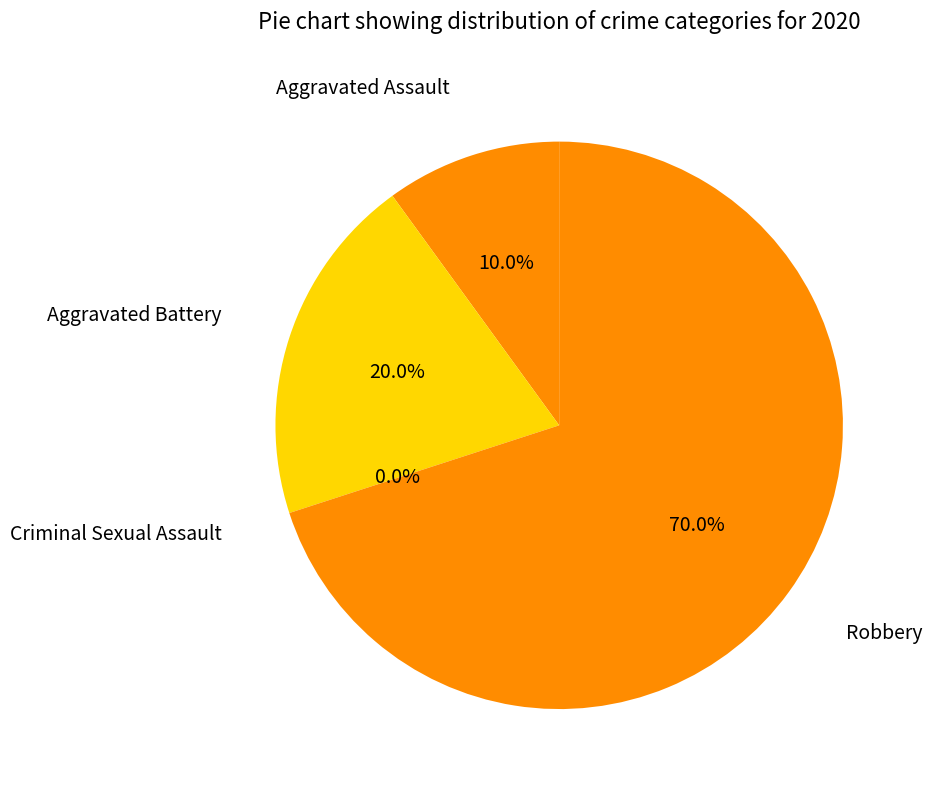

Which slice represents more than half of the pie?

Robbery